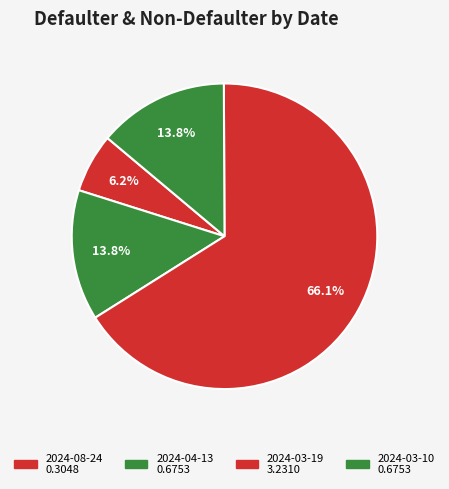

How many slices are in this pie chart?

4